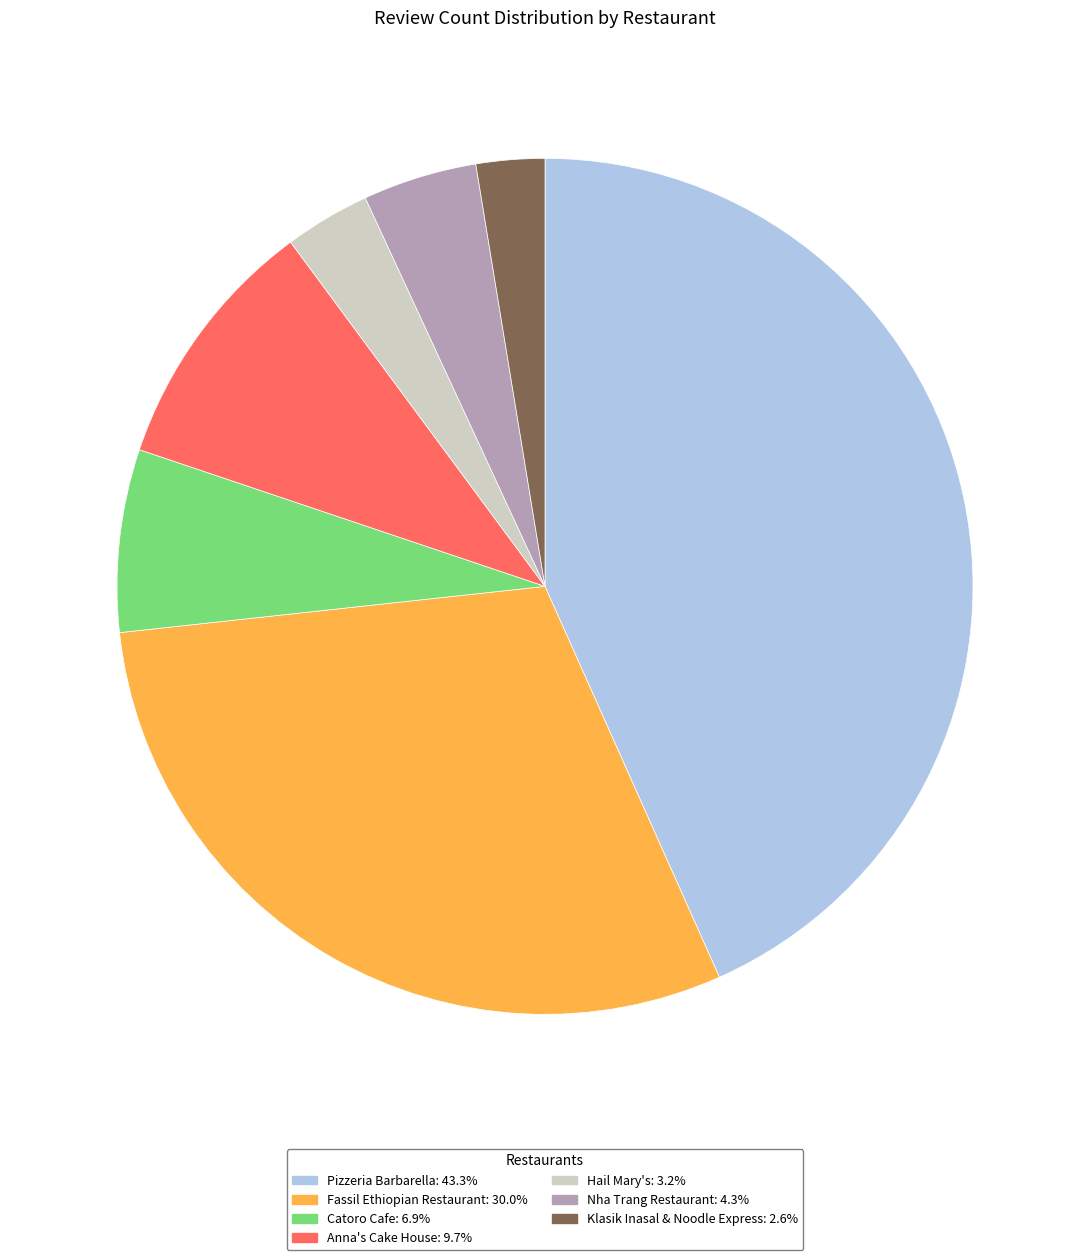

Does Klasik Inasal & Noodle Express represent more than half of the total?

No